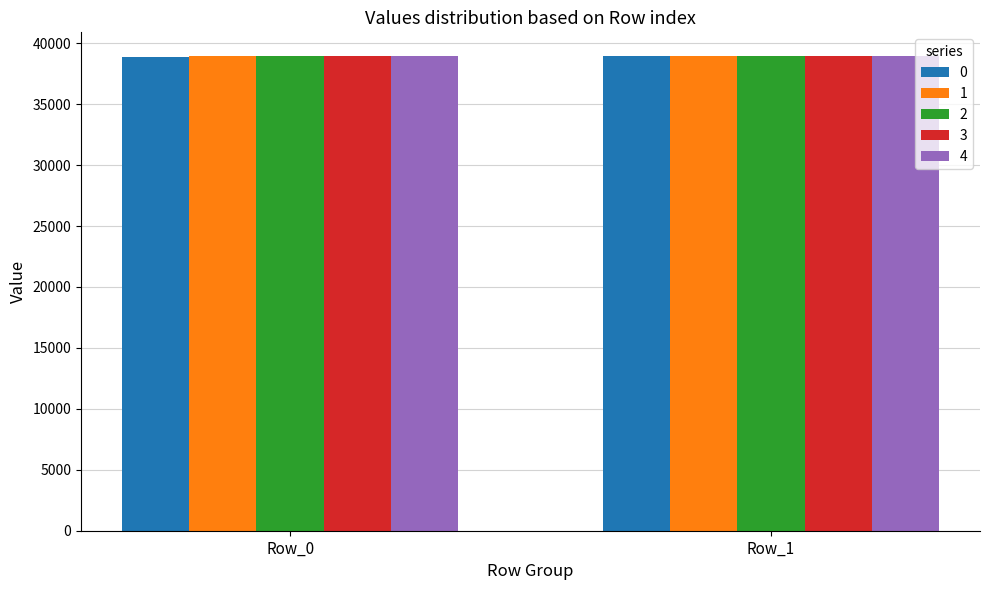

Where is 4 nearest to the value 38932?

Row_0